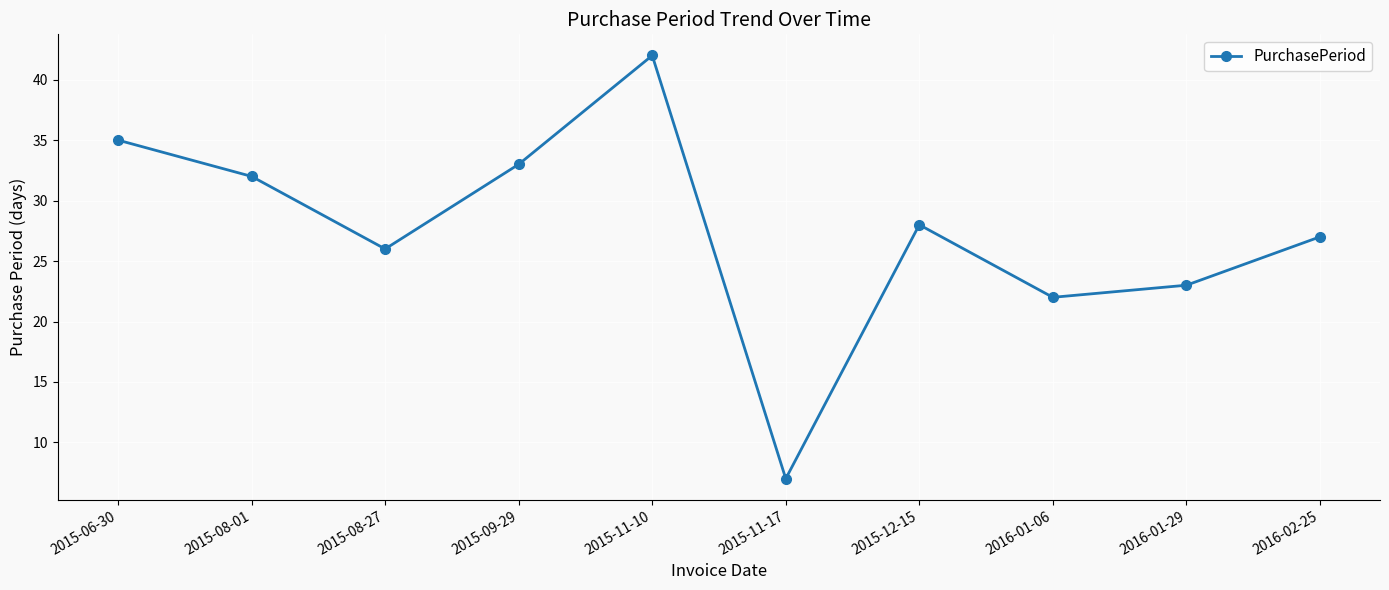

What is the average value?

28